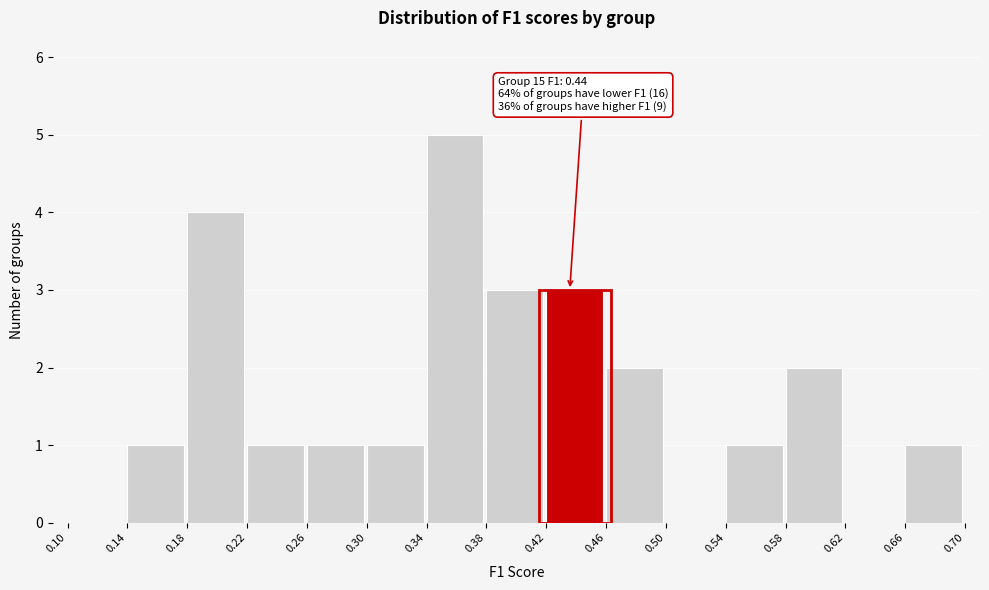

Over which range of the x-axis is the bar tallest?

0.34 to 0.38